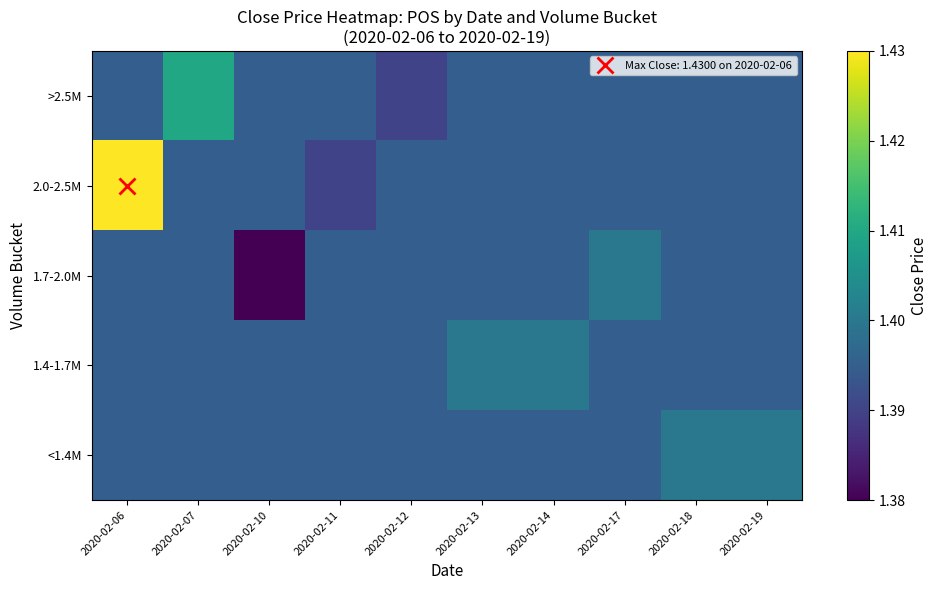

At which category does the chart reach its minimum across all series?

2020-02-10